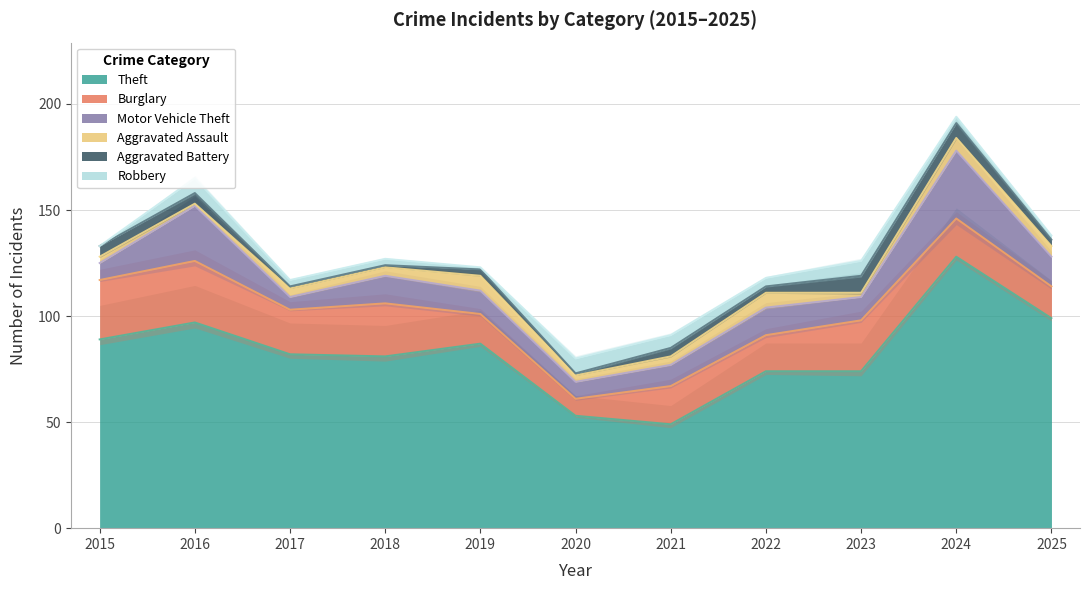

The Burglary series shows 17 at 2022. True or false?

True